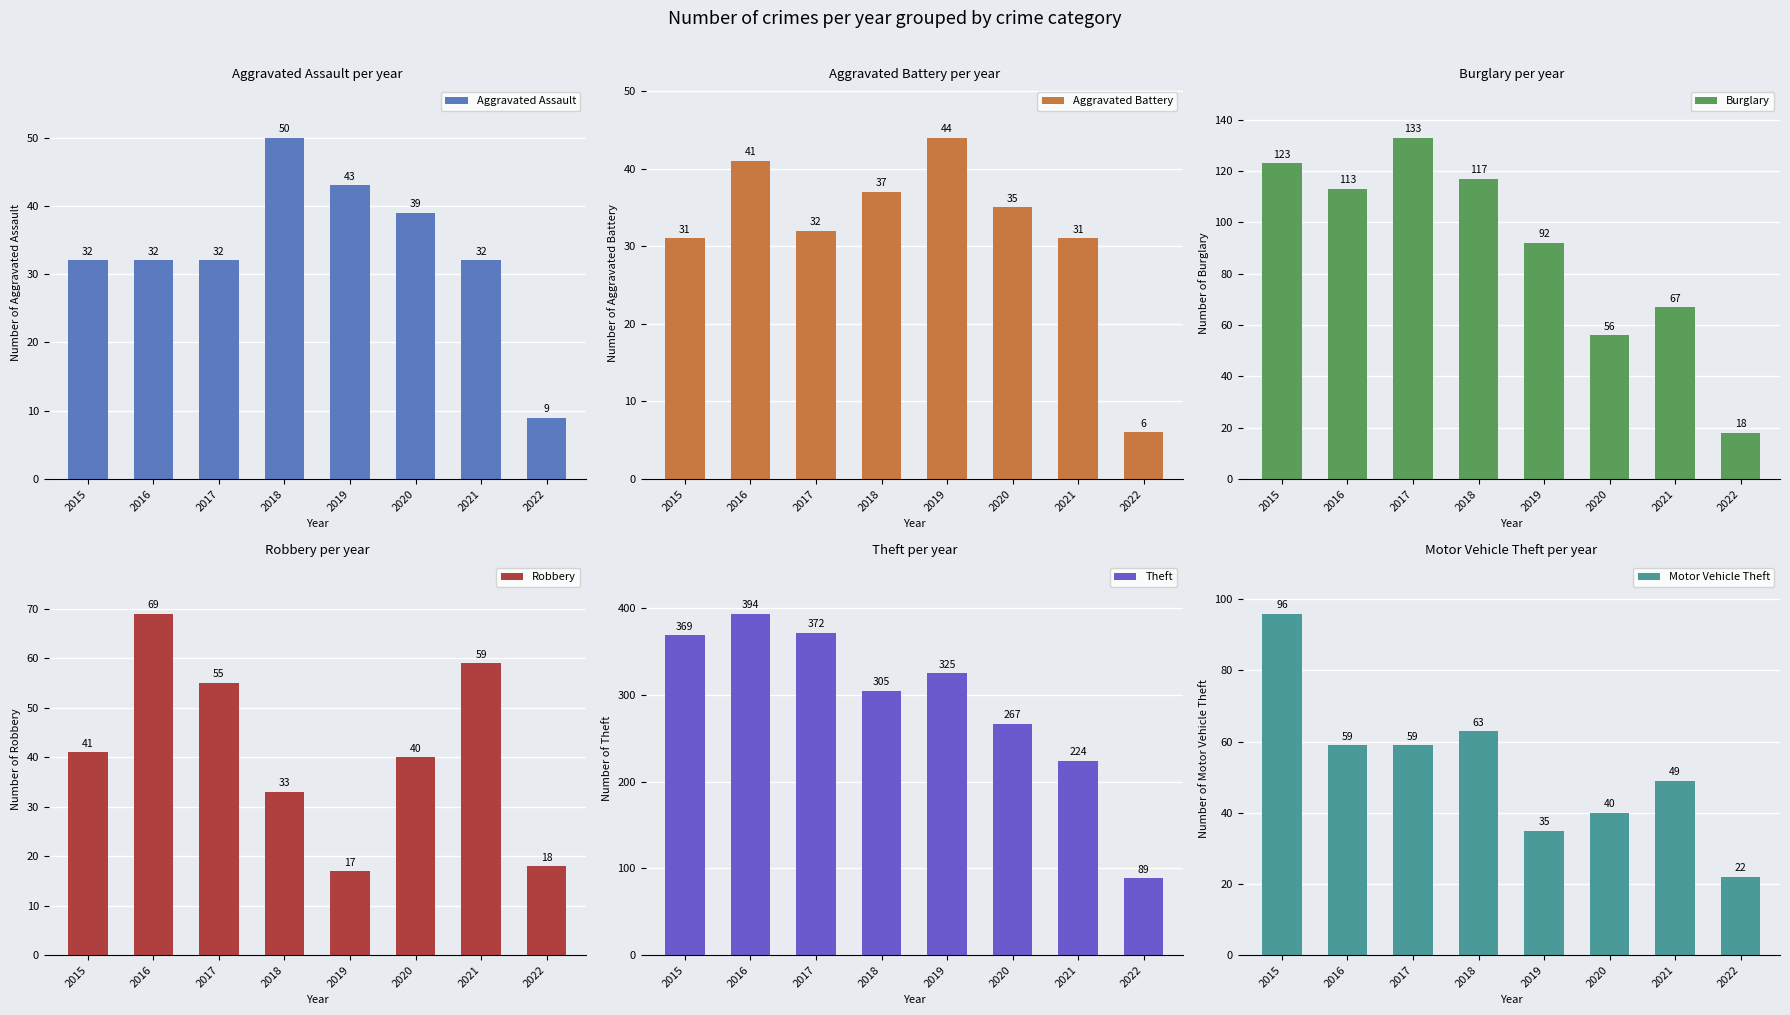

At 2022, list the series in order from largest to smallest.

Theft, Motor Vehicle Theft, Burglary, Robbery, Aggravated Assault, Aggravated Battery